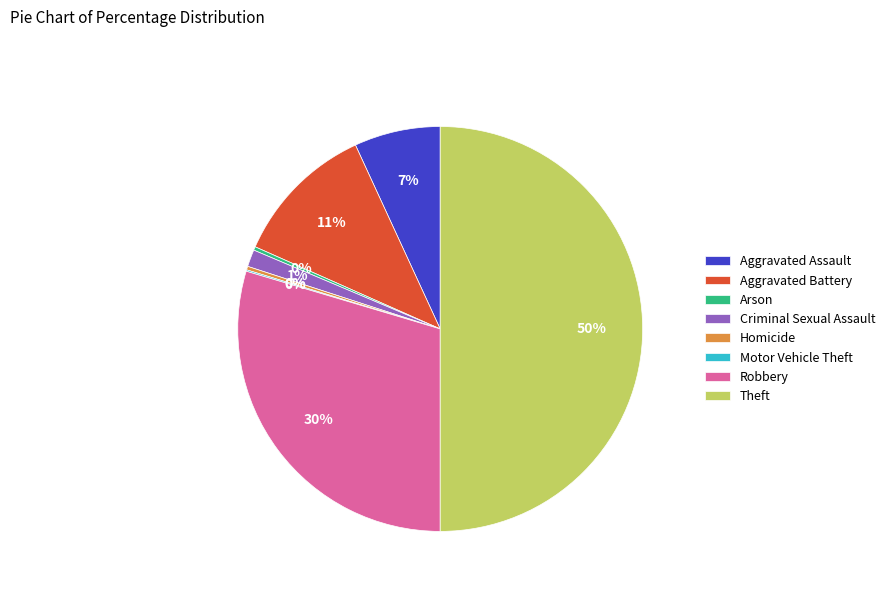

Do Aggravated Battery and Aggravated Assault together represent more than half of the pie?

No